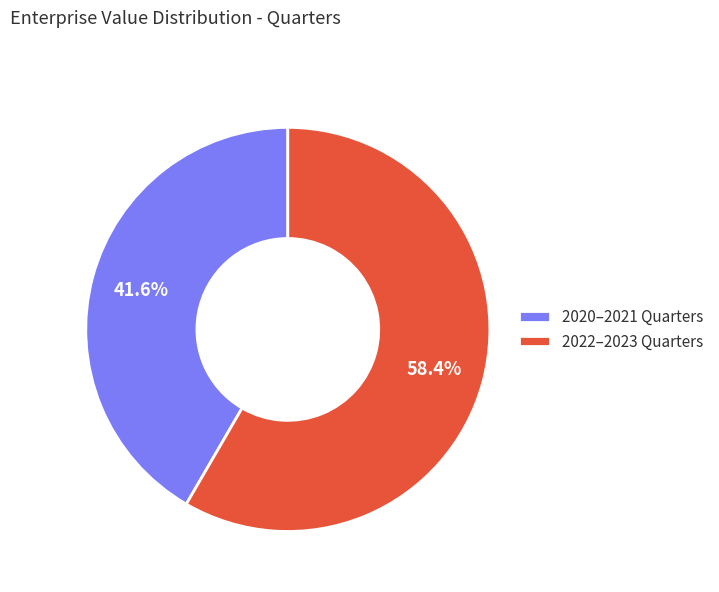

Count the number of slices in the pie.

2